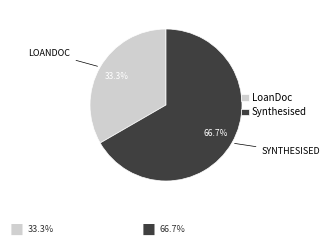

Rank the categories by value from lowest to highest.

LoanDoc, Synthesised